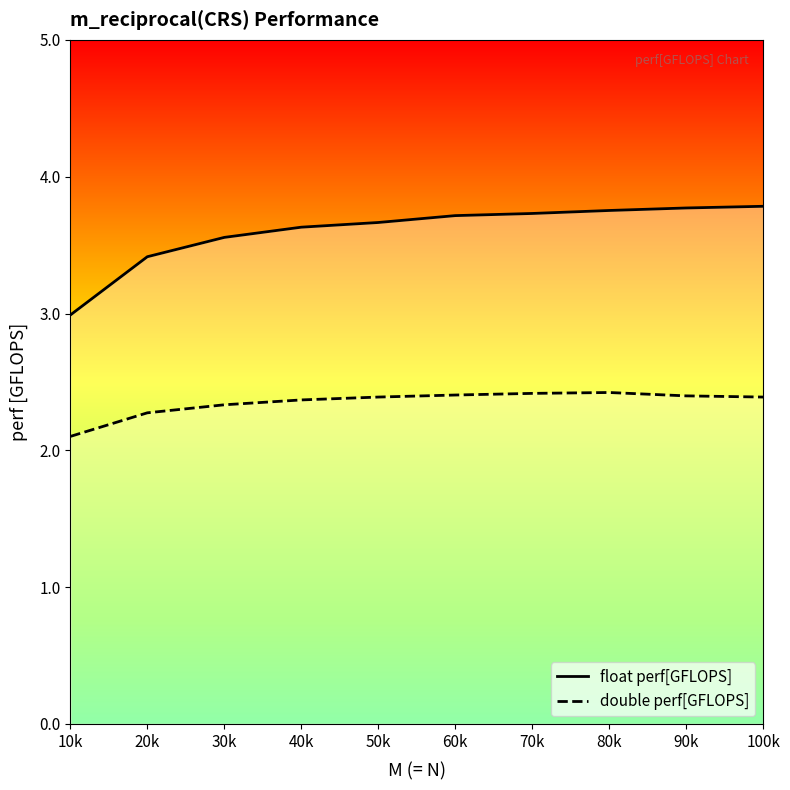

True or false: float perf[GFLOPS] and double perf[GFLOPS] intersect in this chart.

False